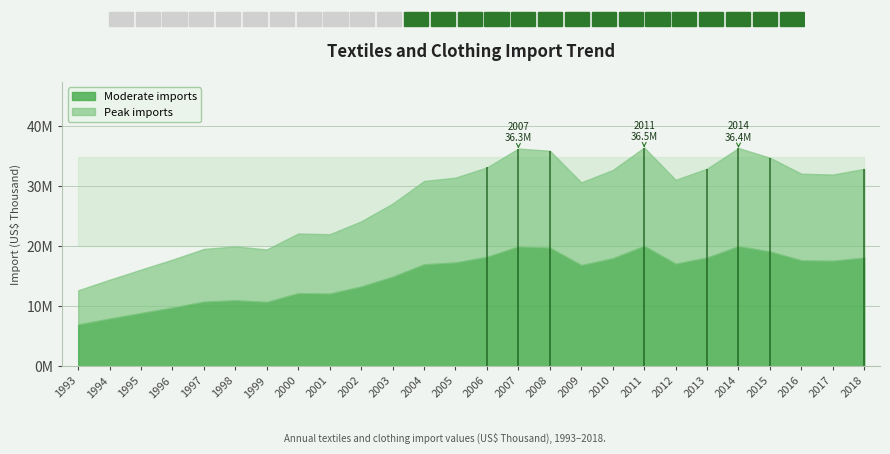

Reading left to right, list all the values displayed in this chart.

12660774.8	14422007.4	16109712.1	17779499.8	19561006.6	19974695.5	19475416.6	22135800.7	22006750.2	24157003.4	27115128.2	30886597.9	31450296.0	33148640.5	36297404.6	35930927.4	30657597.5	32717560.6	36470437.5	31079208.7	32941742.4	36382006.0	34768211.6	32097732.1	31960499.4	32914312.6